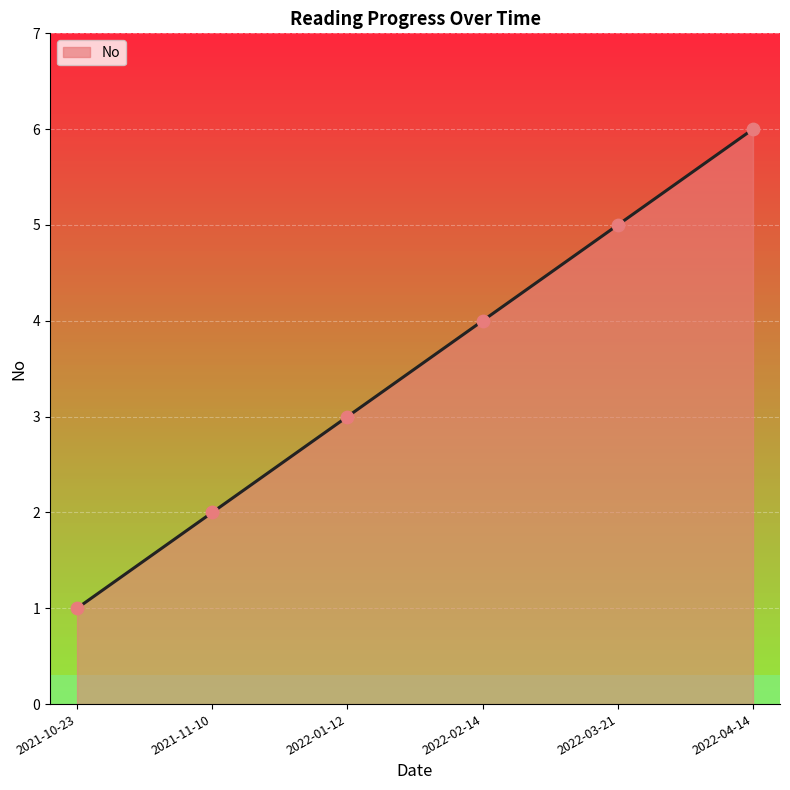

What is the ratio of the value at 2022-03-21 to the value at 2021-11-10?

2.5